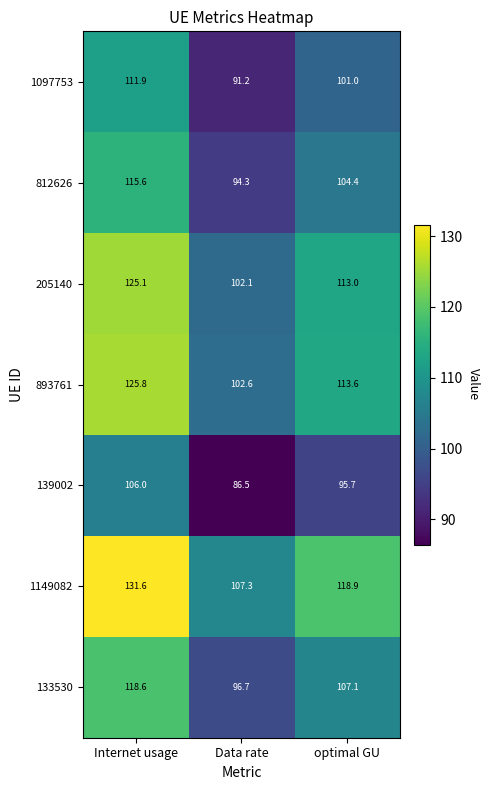

What is the difference between the 133530 values at optimal GU and Data rate?

10.4